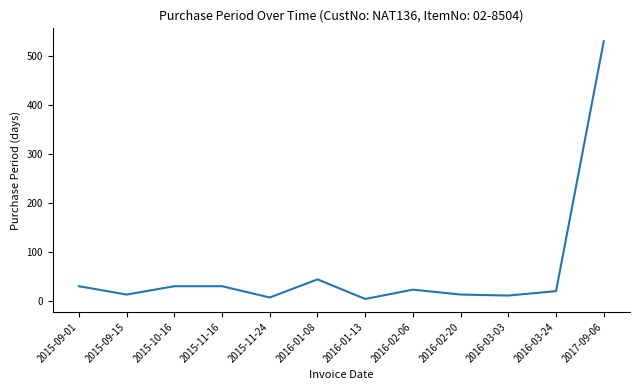

How many distinct data groups are displayed?

1